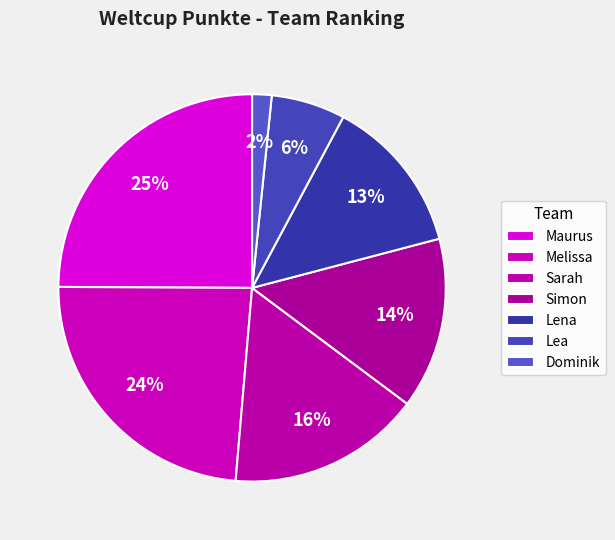

Is it true that Dominik is 11% of the pie?

False